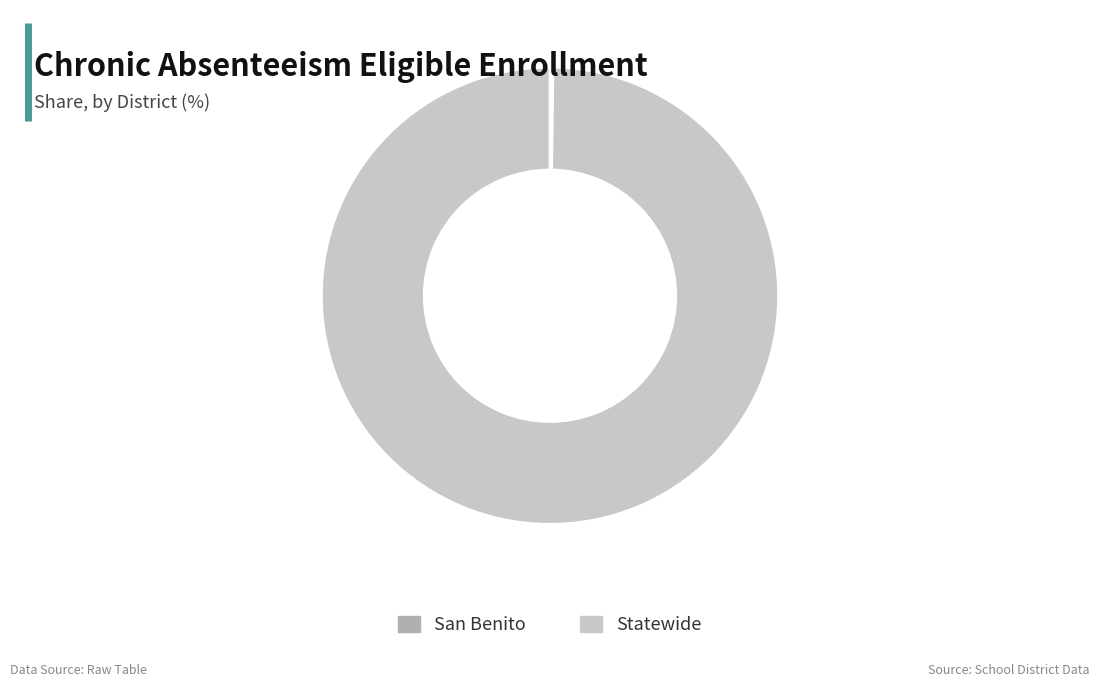

What is the majority slice?

Statewide